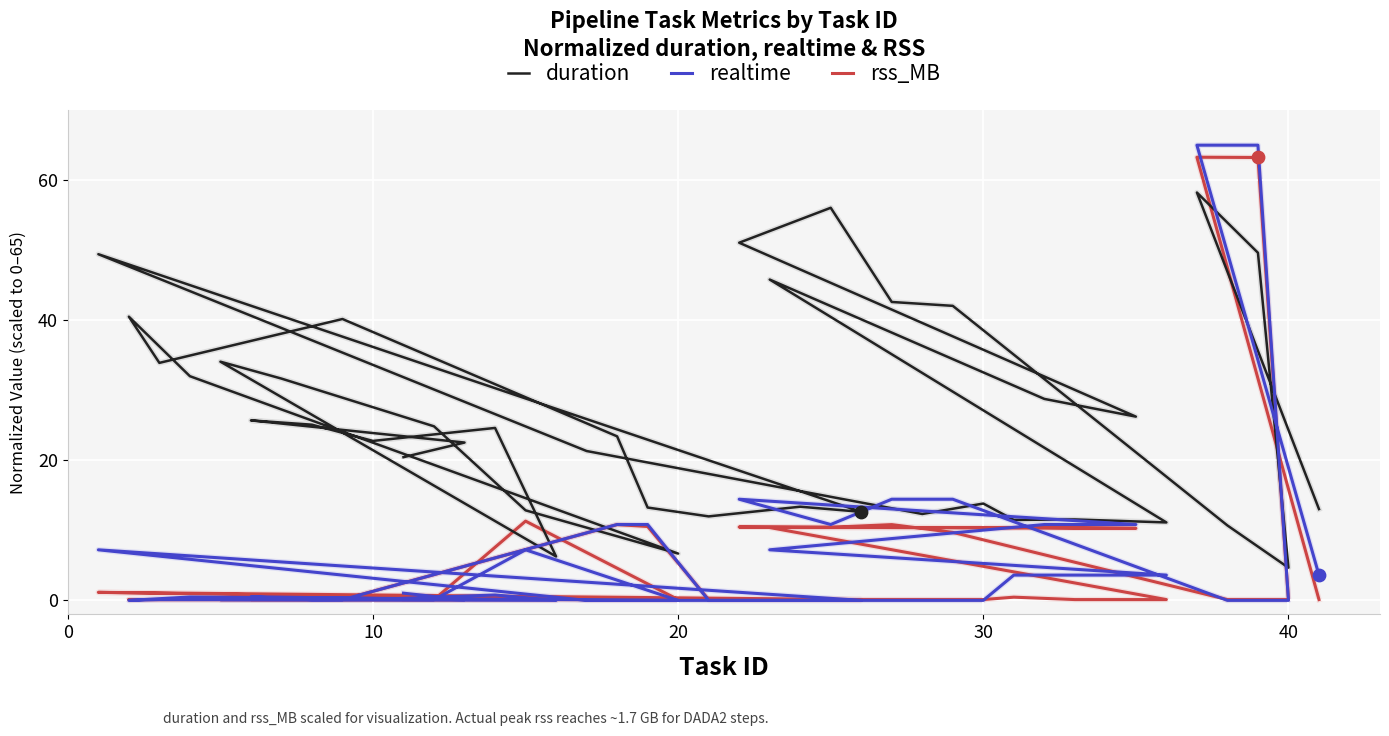

Which series has the widest spread of Y values?

realtime